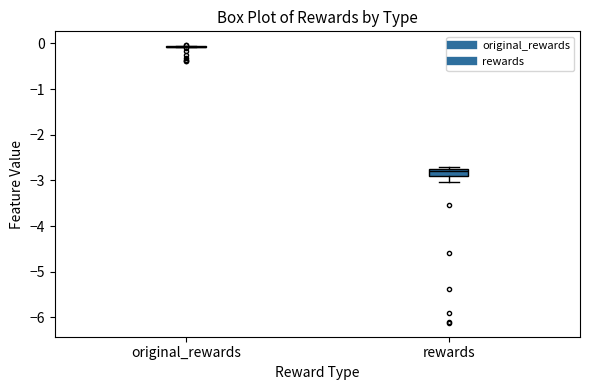

Comparing the boxes themselves (not the whiskers), which one is the tallest?

rewards